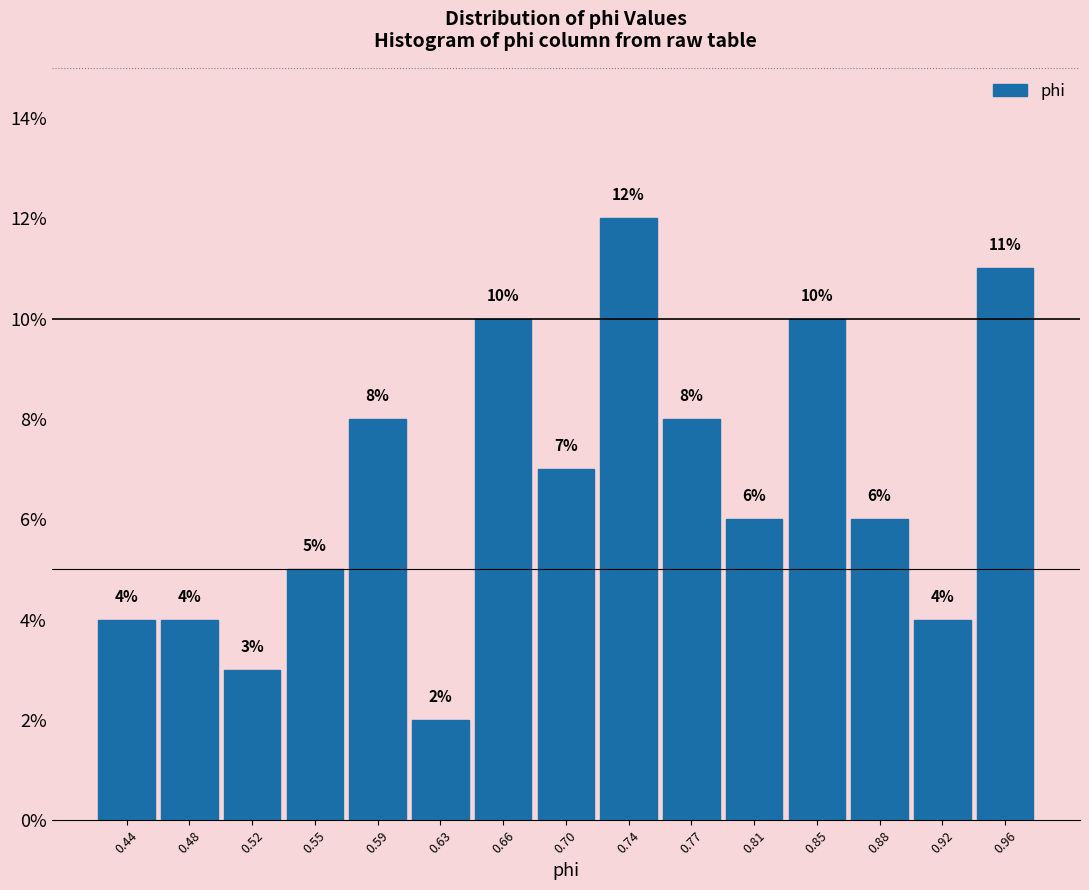

Reading left to right, list every bar in this chart as the range it spans on the x-axis followed by its height. The bar edges are not printed on the chart, so give them approximately, as read against the axis.

0.425 to 0.460: 4
0.460 to 0.500: 4
0.500 to 0.535: 3
0.535 to 0.570: 5
0.570 to 0.610: 8
0.610 to 0.645: 2
0.645 to 0.680: 10
0.680 to 0.720: 7
0.720 to 0.755: 12
0.755 to 0.795: 8
0.795 to 0.830: 6
0.830 to 0.865: 10
0.865 to 0.905: 6
0.905 to 0.940: 4
0.940 to 0.975: 11